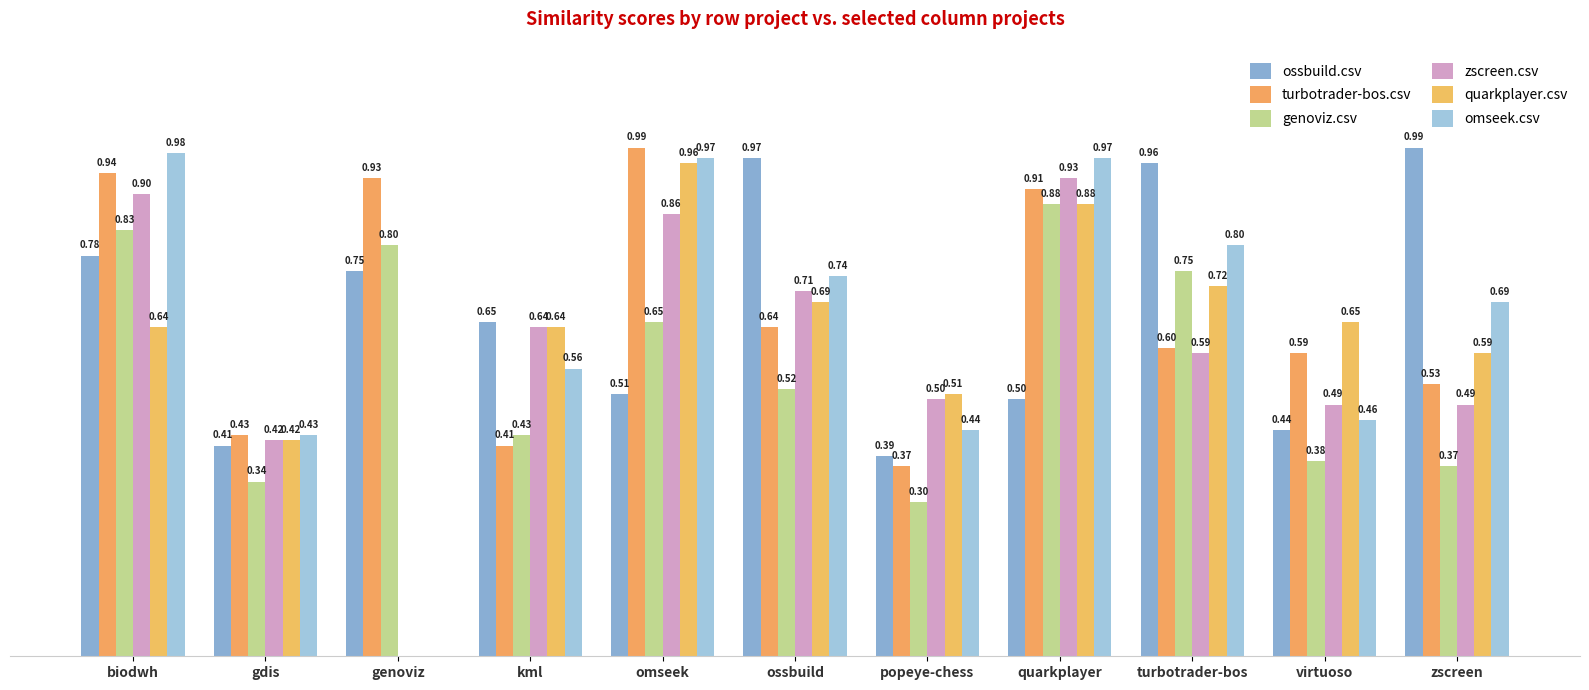

At popeye-chess, list the series in order from largest to smallest.

quarkplayer.csv, zscreen.csv, omseek.csv, ossbuild.csv, turbotrader-bos.csv, genoviz.csv